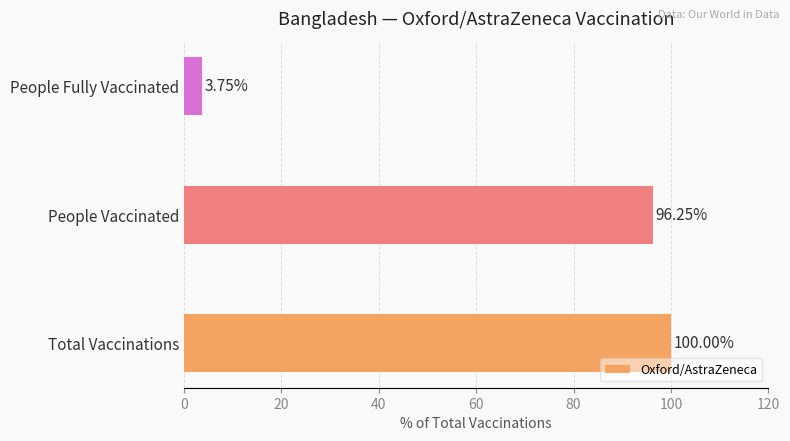

Where is the data nearest to the value 51?

People Vaccinated